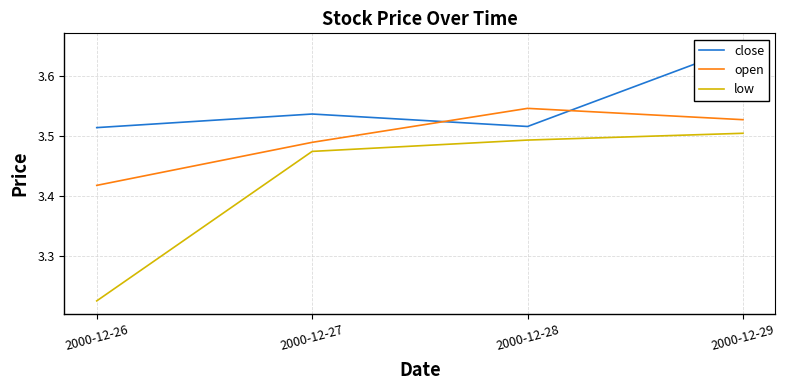

Does the chart have visible grid lines?

Yes